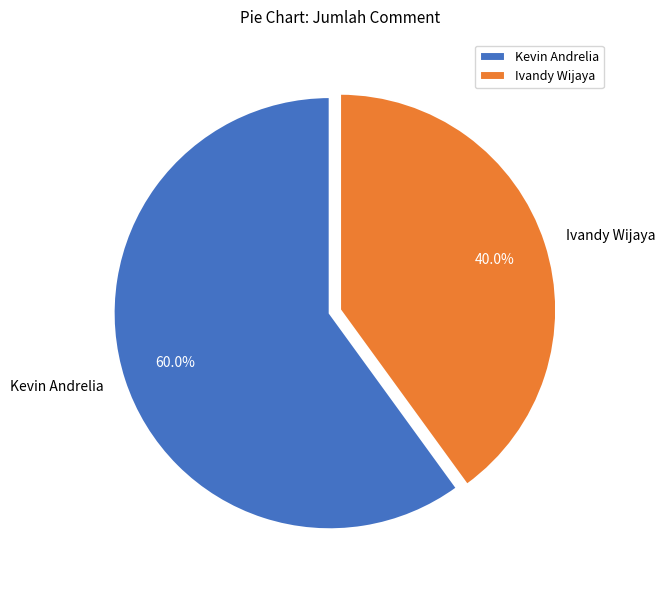

Is there any slice that represents more than half of the pie?

Yes